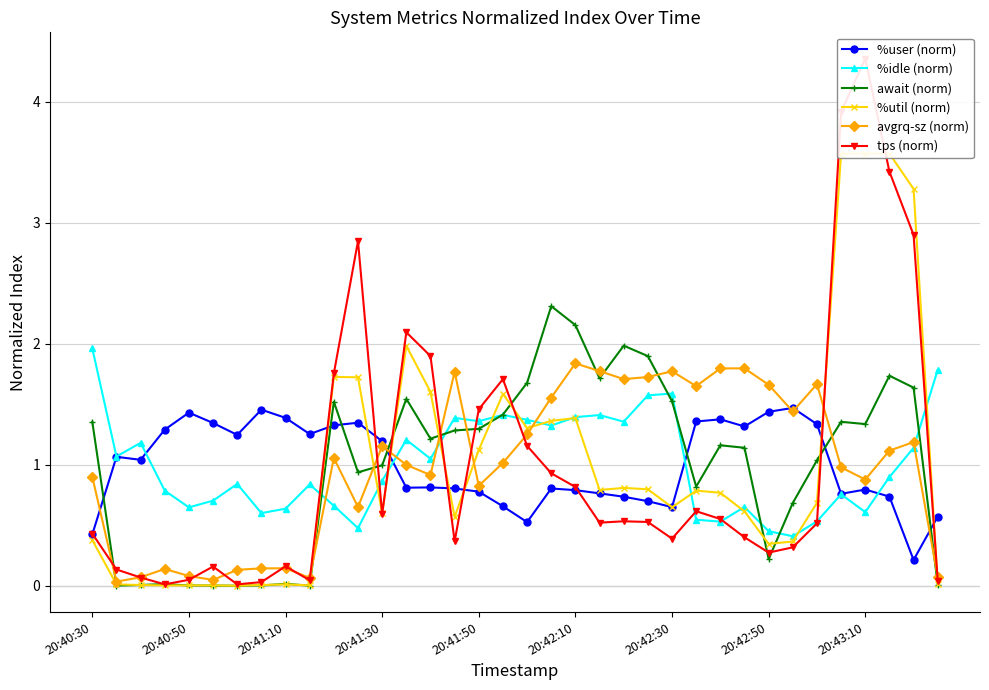

The value of await (norm) at 20:43:10 is 1.7. True or false?

False